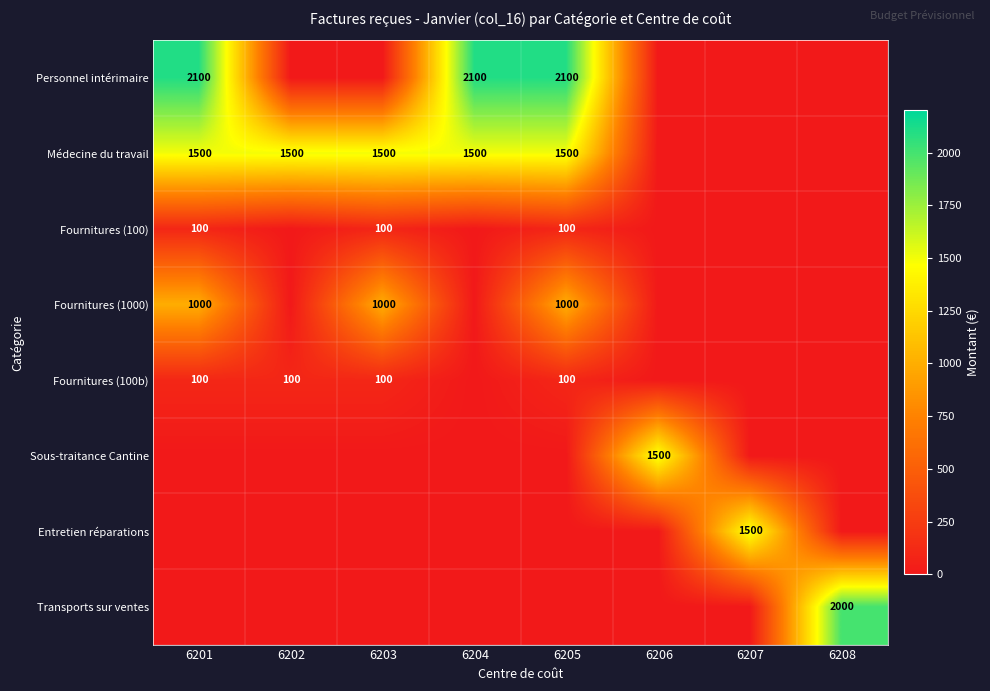

The value of Fournitures (100) at 6203 is 100. True or false?

True